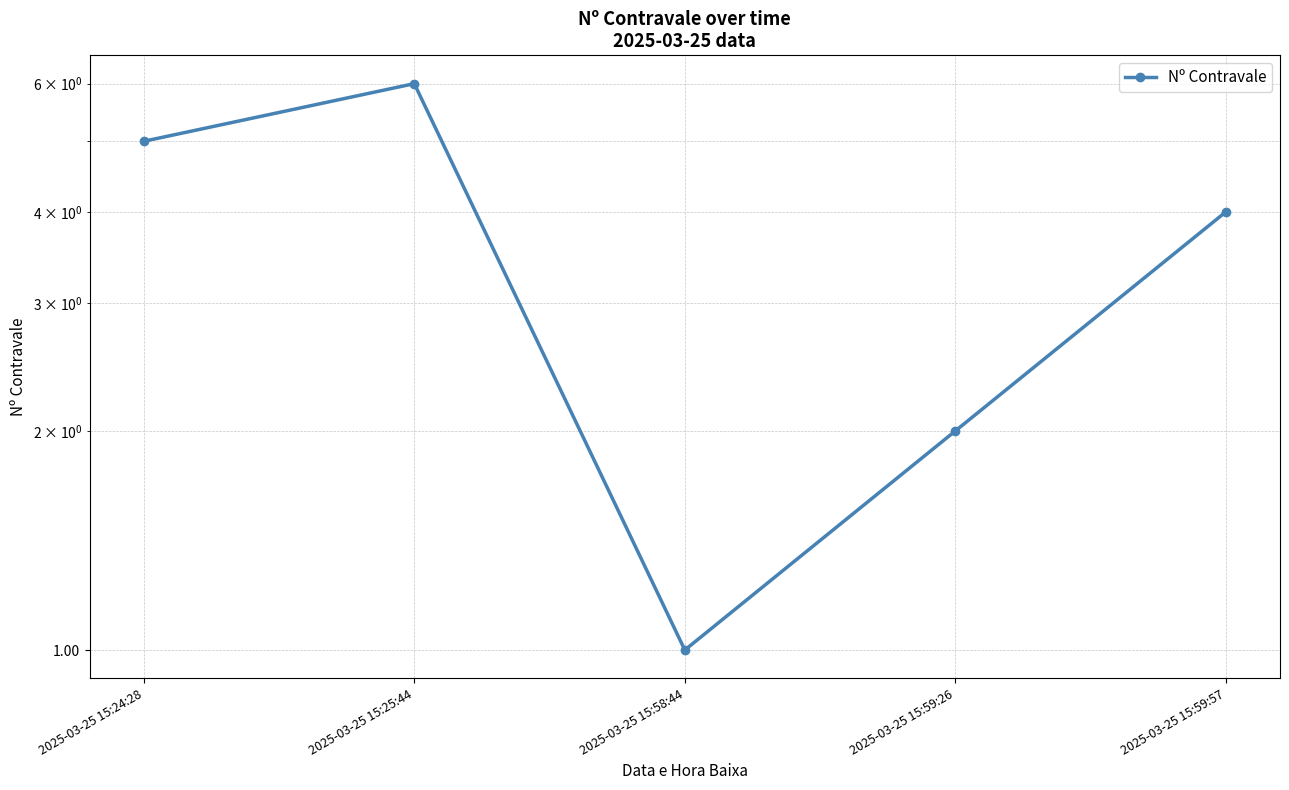

What is the sum of all values?

18